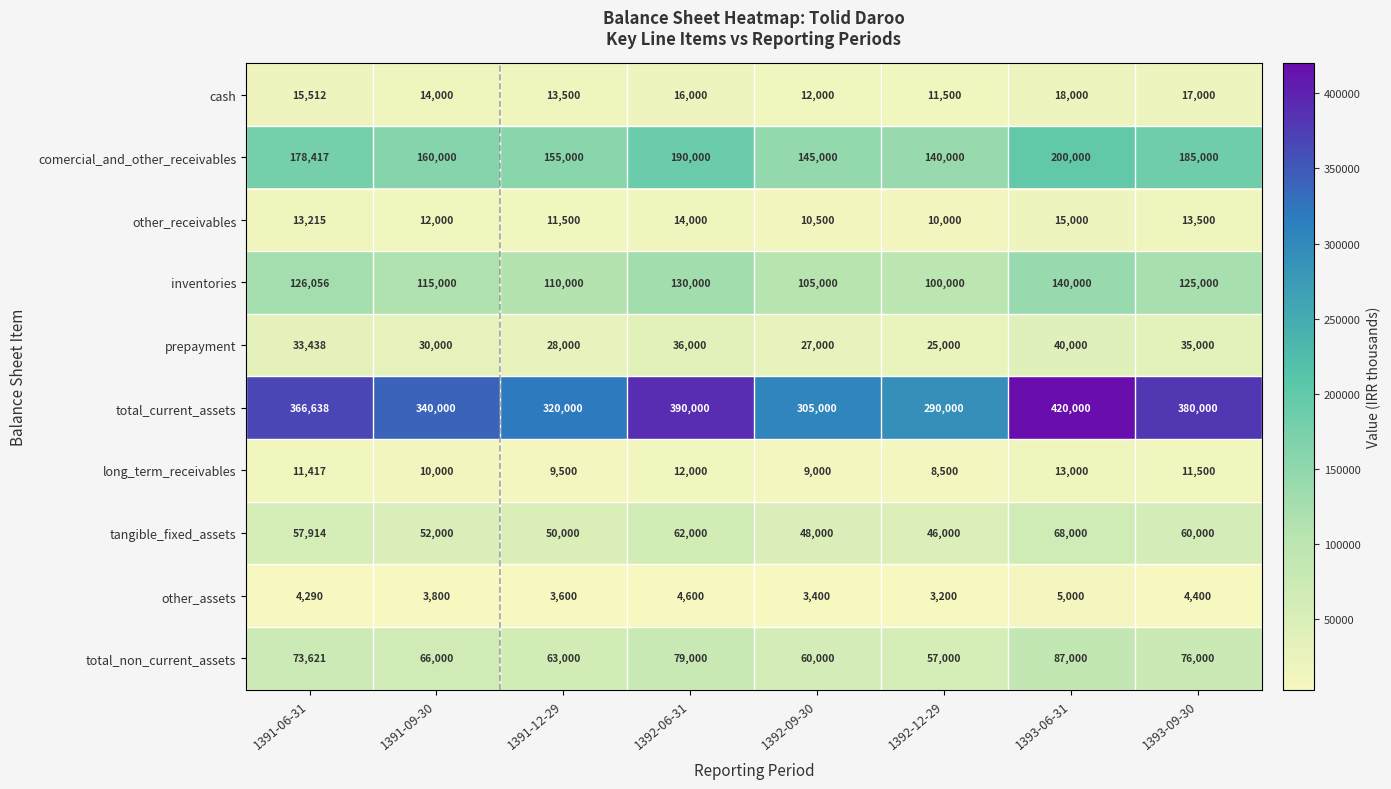

At which label does prepayment reach its peak?

1393-06-31